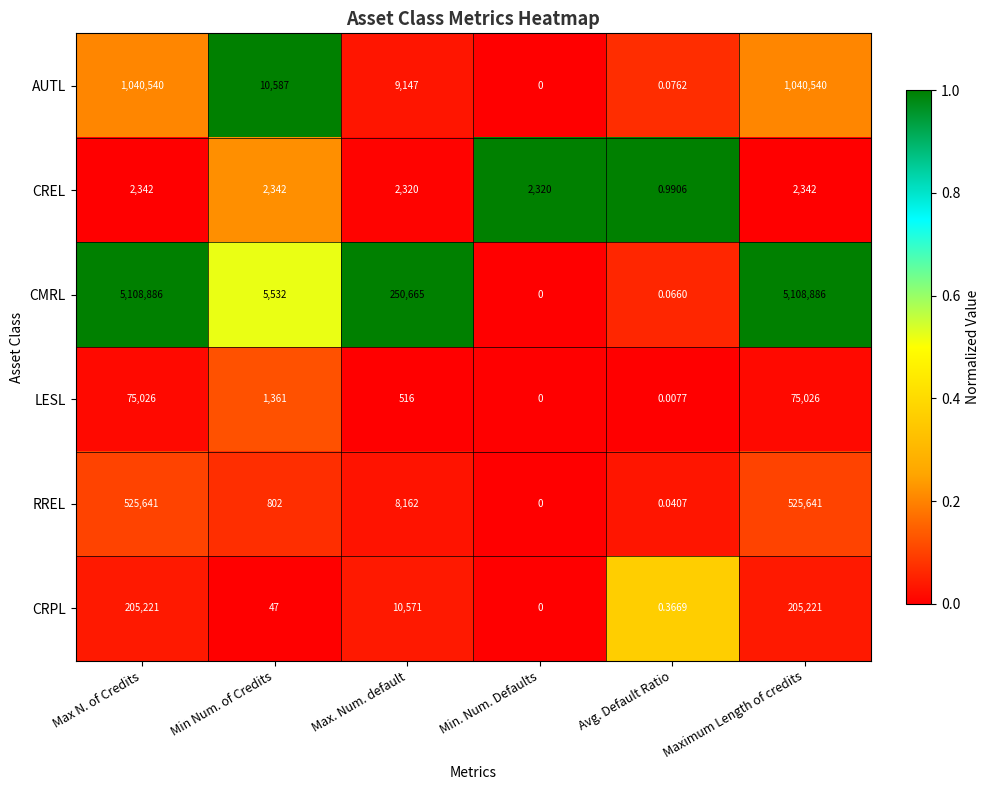

Which series has the largest total across all categories?

CMRL